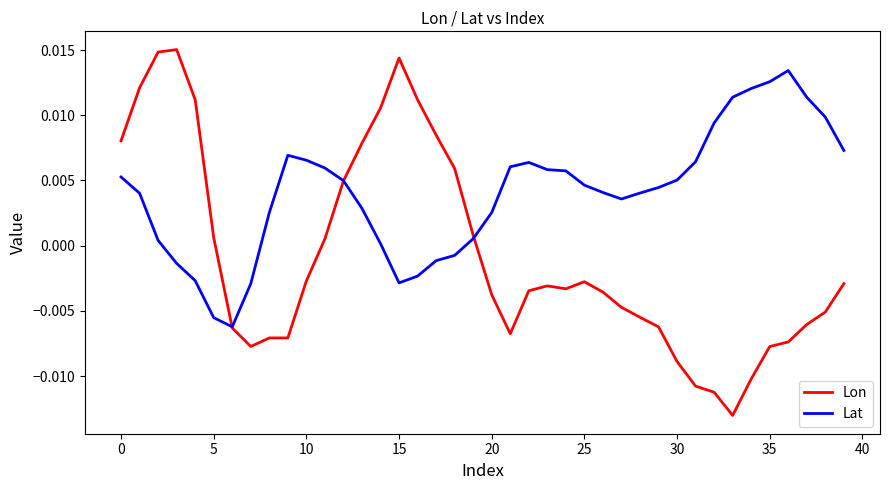

Rank the series by their maximum value, from lowest to highest.

Lat, Lon